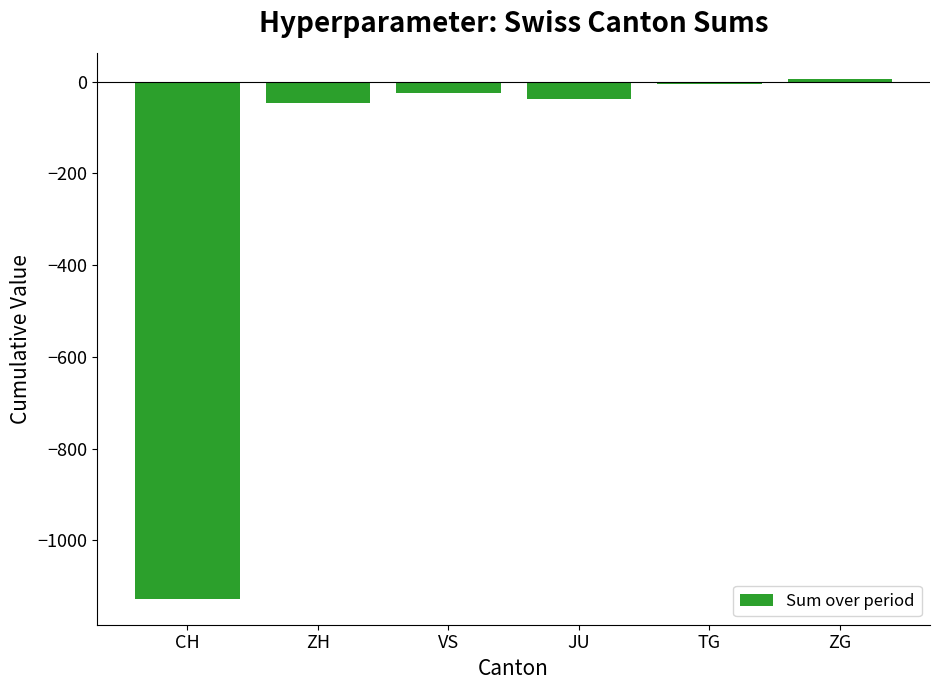

What position from the right is ZG?

1